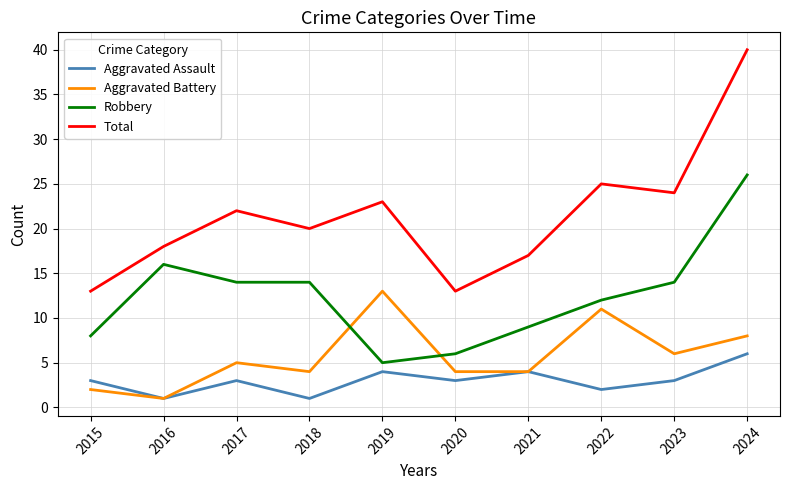

True or false: Aggravated Assault and Robbery cross at least once.

False